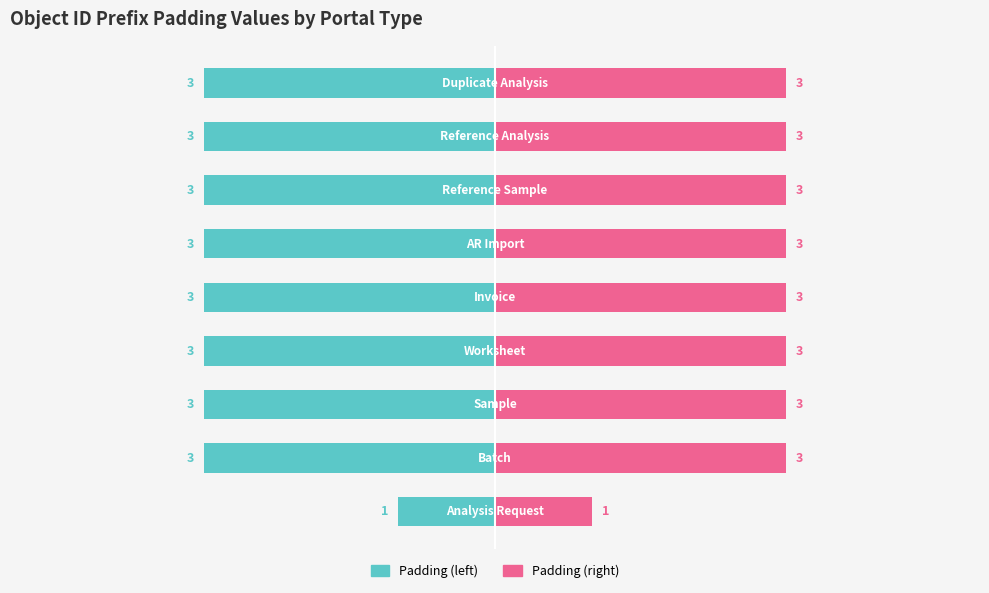

What is the sum of the Padding values at 4 and 7?

-6